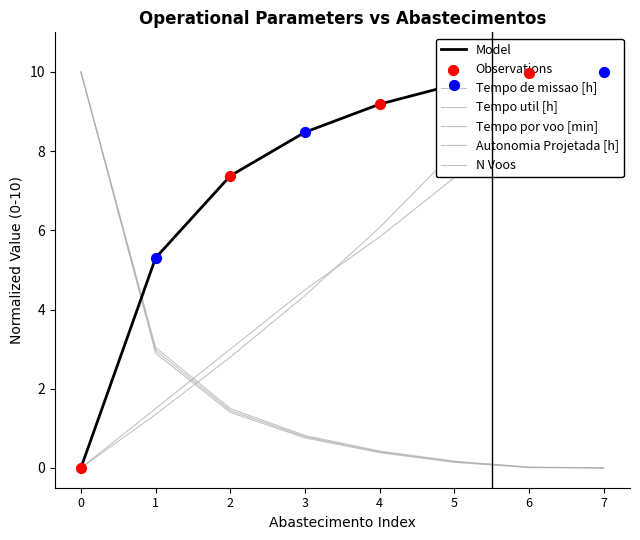

Which series reaches the minimum Y coordinate?

Capacidade operacional [ha/h]